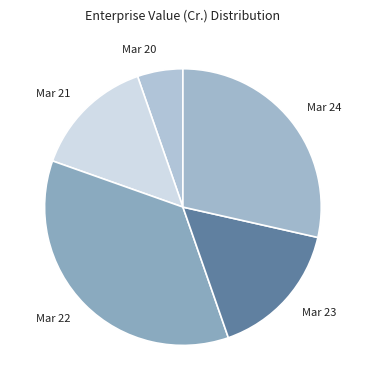

Which category has the biggest portion of the pie?

Mar 22